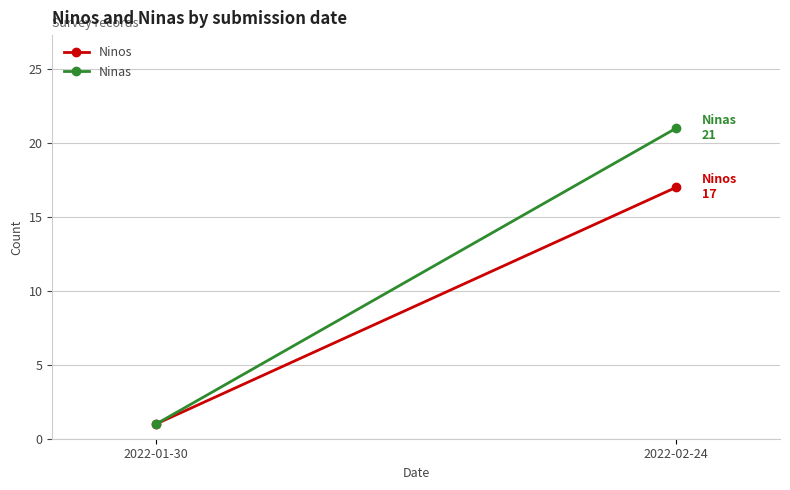

Rank the categories by Ninas value from lowest to highest.

2022-01-30, 2022-02-24